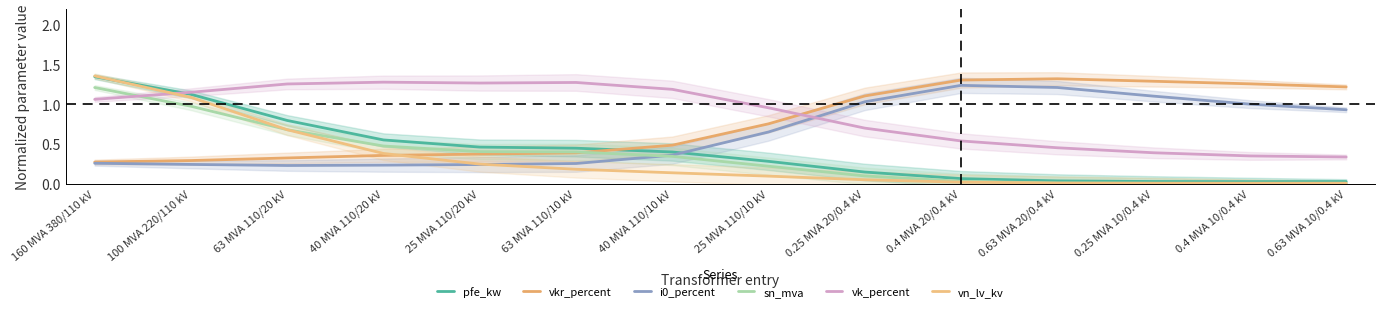

Reading left to right, transcribe all the data shown in this chart.

pfe_kw: 1.3	1.1	0.8	0.6	0.5	0.4	0.4	0.3	0.1	0.1	0.0	0.0	0.0	0.0
vkr_percent: 0.3	0.3	0.3	0.4	0.4	0.4	0.5	0.8	1.1	1.3	1.3	1.3	1.3	1.2
i0_percent: 0.3	0.2	0.2	0.2	0.2	0.3	0.4	0.7	1.0	1.2	1.2	1.1	1.0	0.9
sn_mva: 1.2	1.0	0.7	0.5	0.4	0.4	0.3	0.2	0.1	0.0	0.0	0.0	0.0	0.0
vk_percent: 1.1	1.2	1.3	1.3	1.3	1.3	1.2	1.0	0.7	0.5	0.5	0.4	0.3	0.3
vn_lv_kv: 1.4	1.1	0.7	0.4	0.2	0.2	0.1	0.1	0.0	0.0	0.0	0.0	0.0	0.0